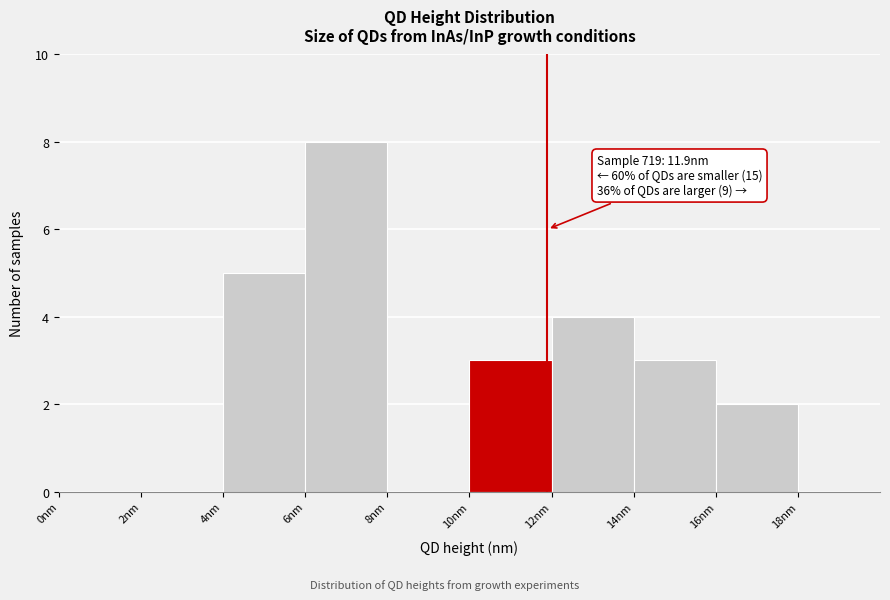

Which range on the x-axis has the tallest bar?

6 to 8